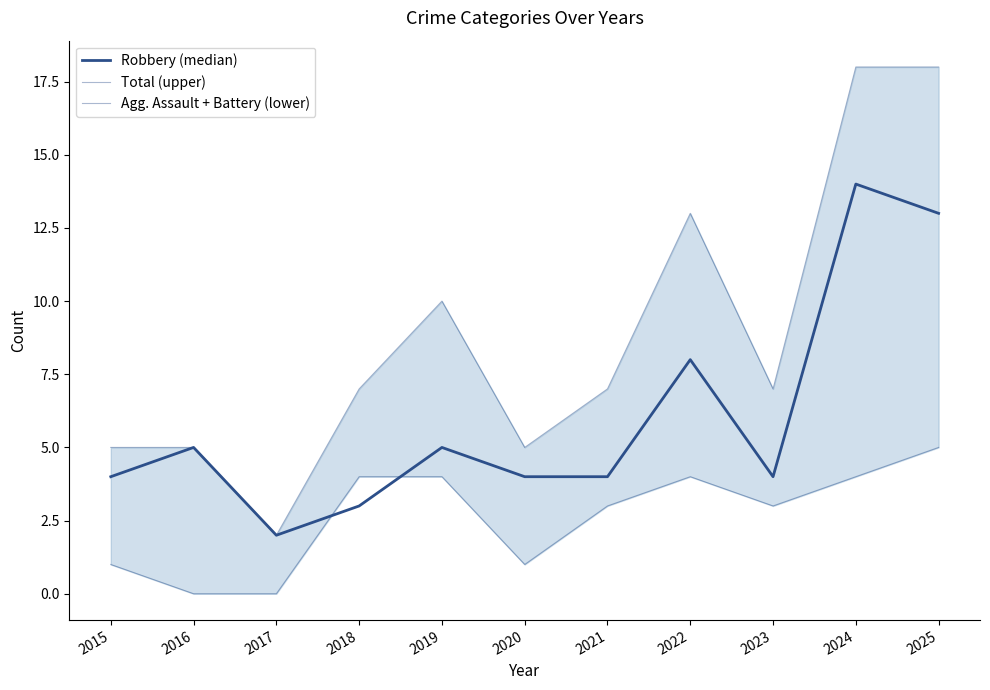

What is the average value of the Robbery (median) series?

6